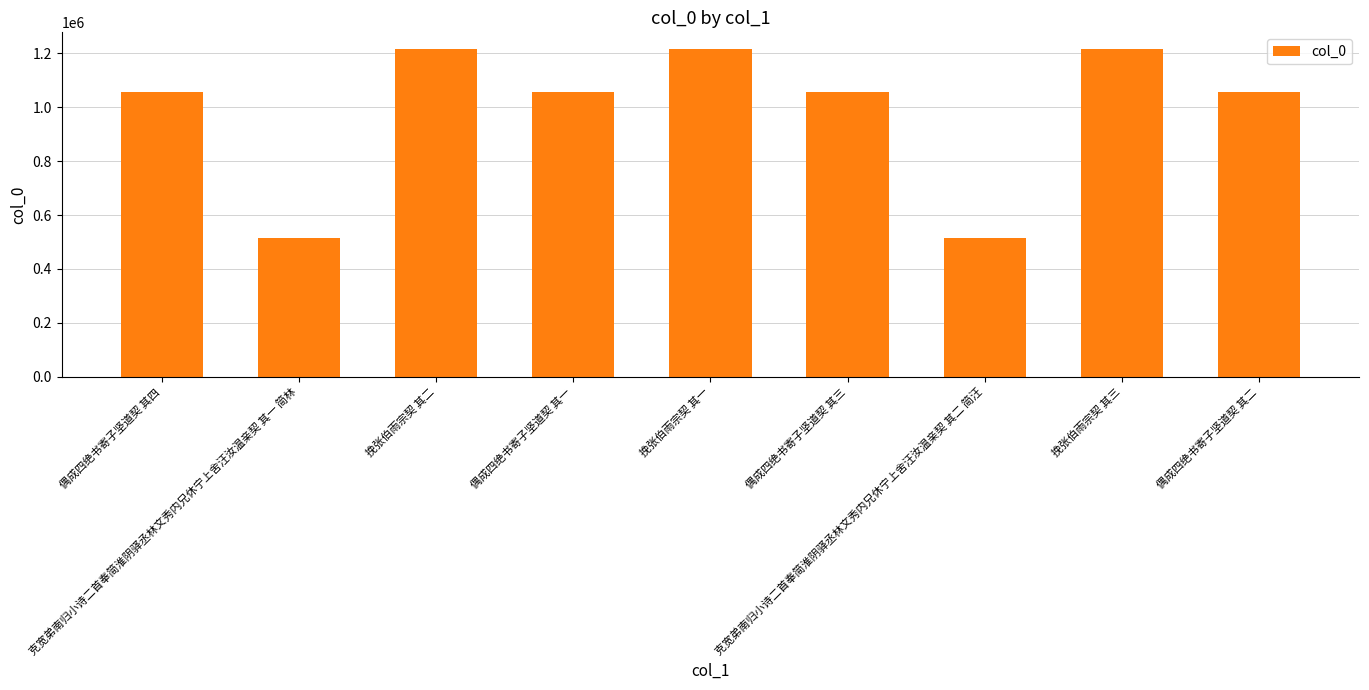

What is the average value?

988780